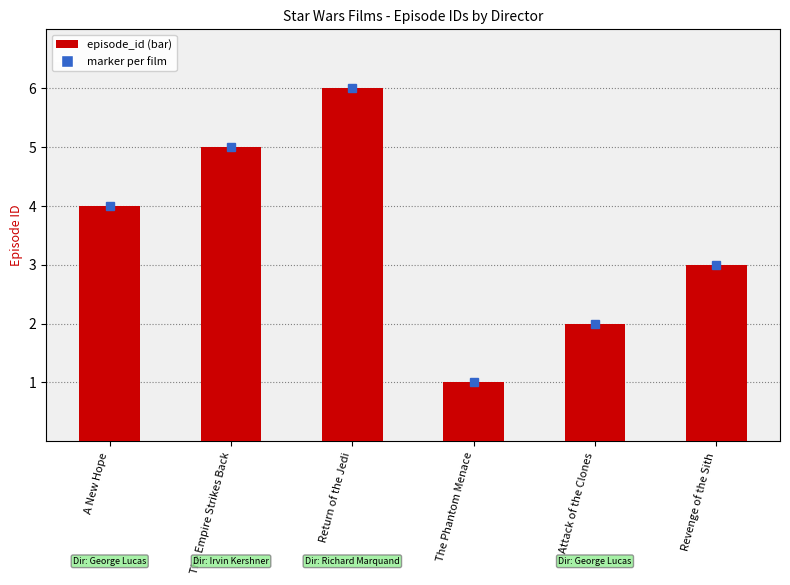

What is the sum of the values at The Phantom Menace and A New Hope?

5